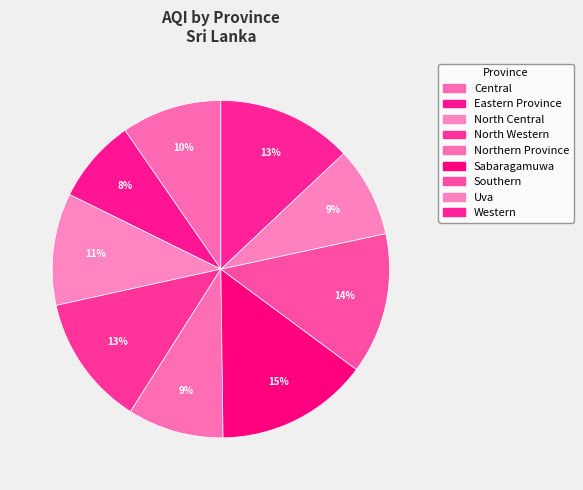

How many segments does this pie chart have?

9